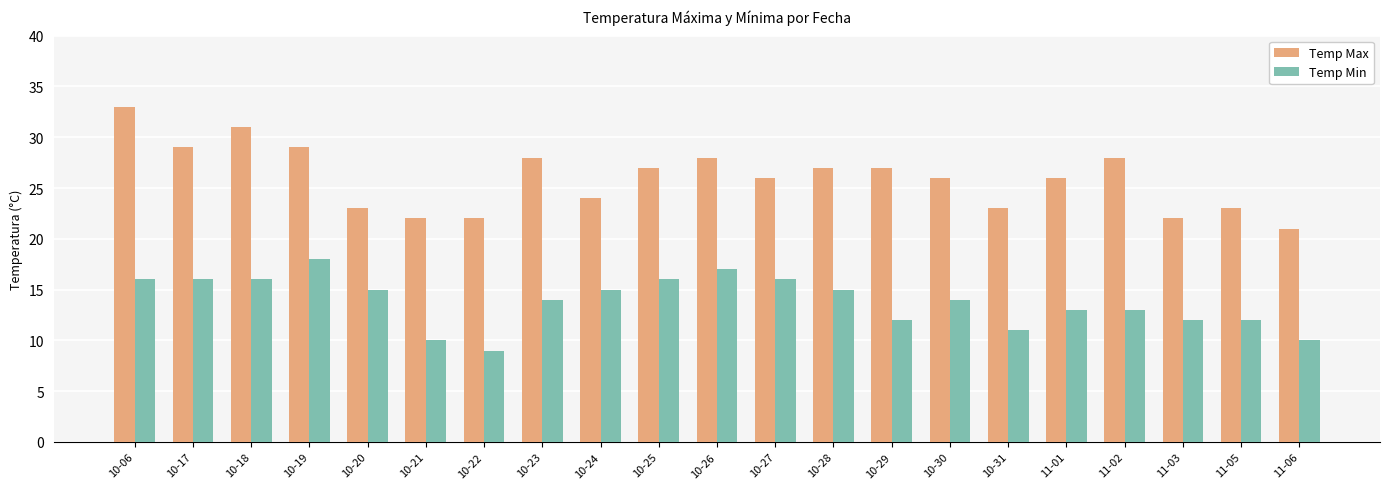

What is the lowest value of the Temp Max series?

21